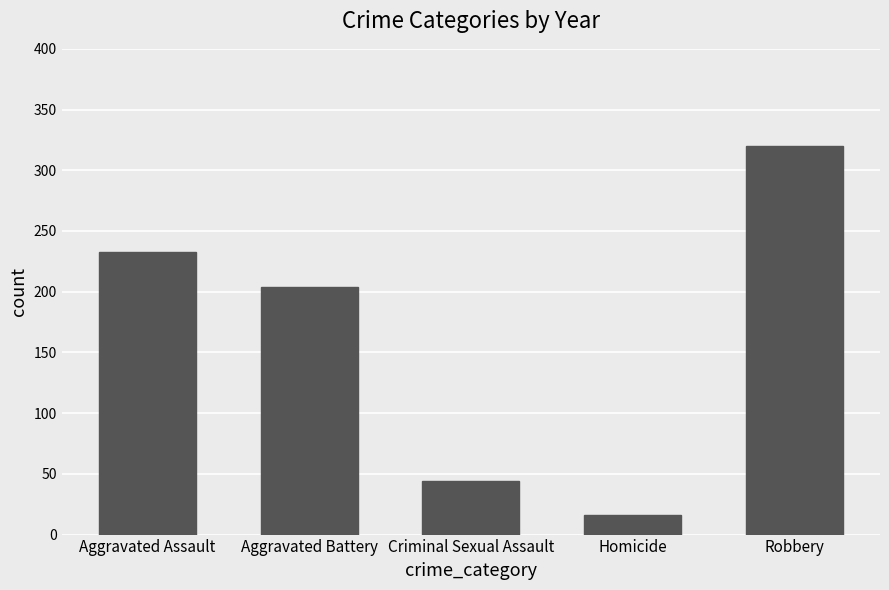

What is the smallest value displayed?

16